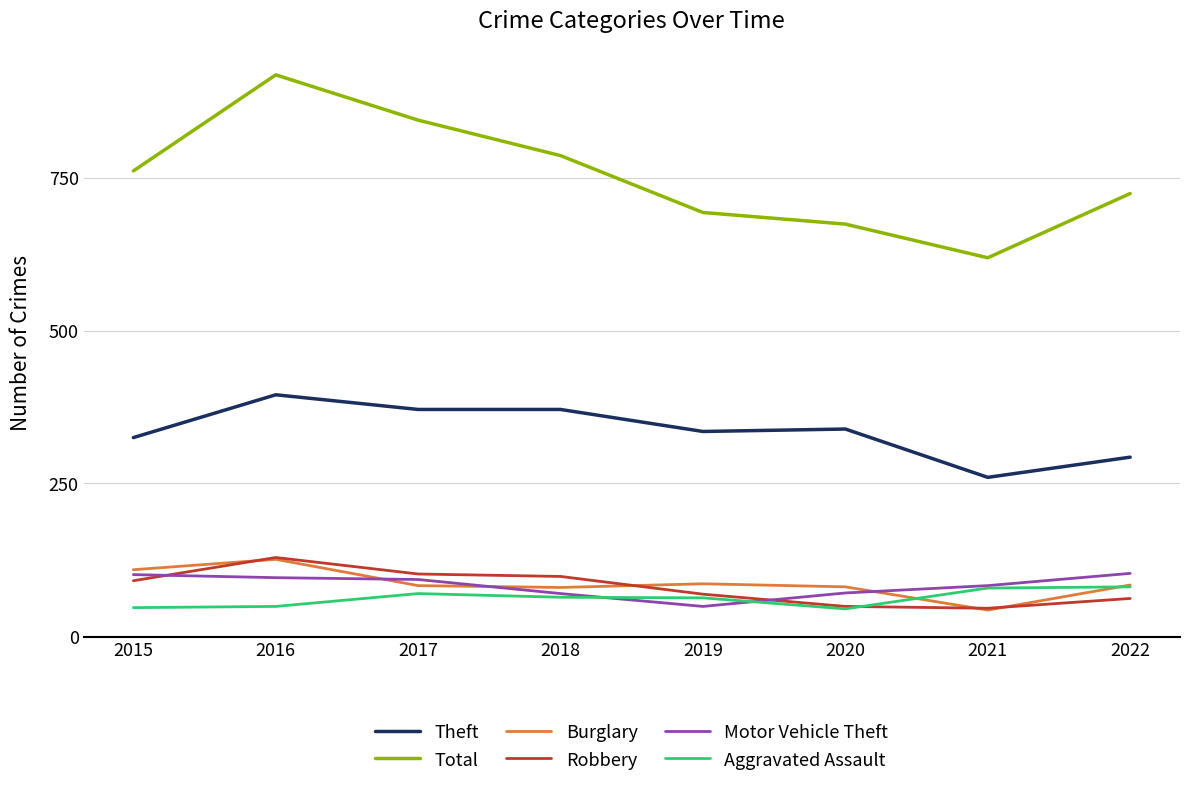

What is the difference between the highest and lowest values at 2017?

774